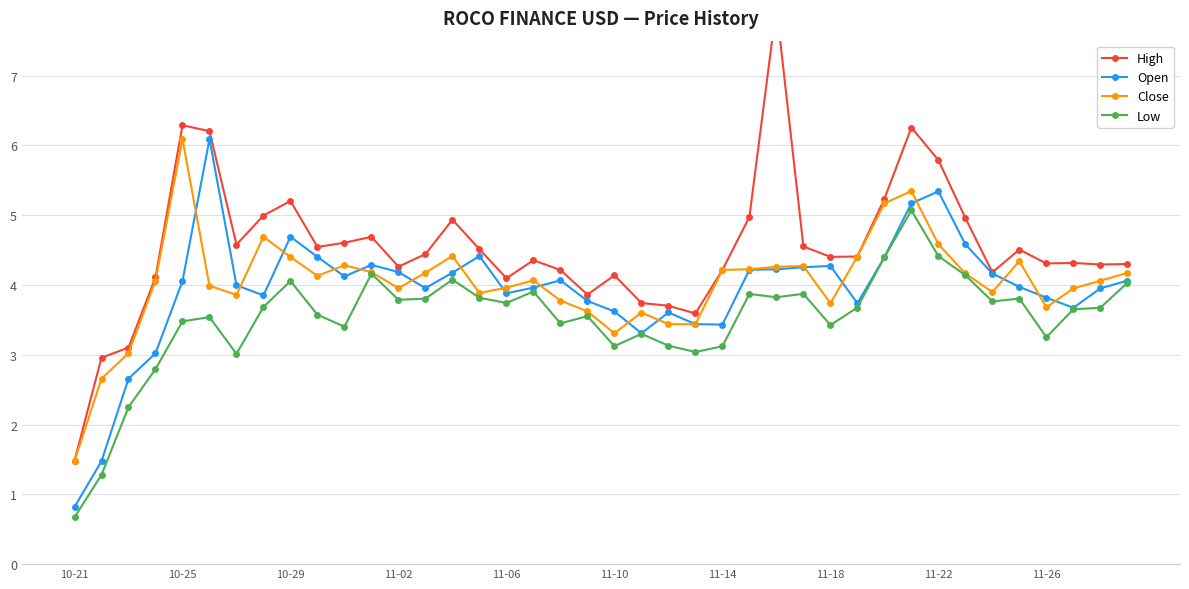

True or false: Close has more than 1 interior local peaks.

True